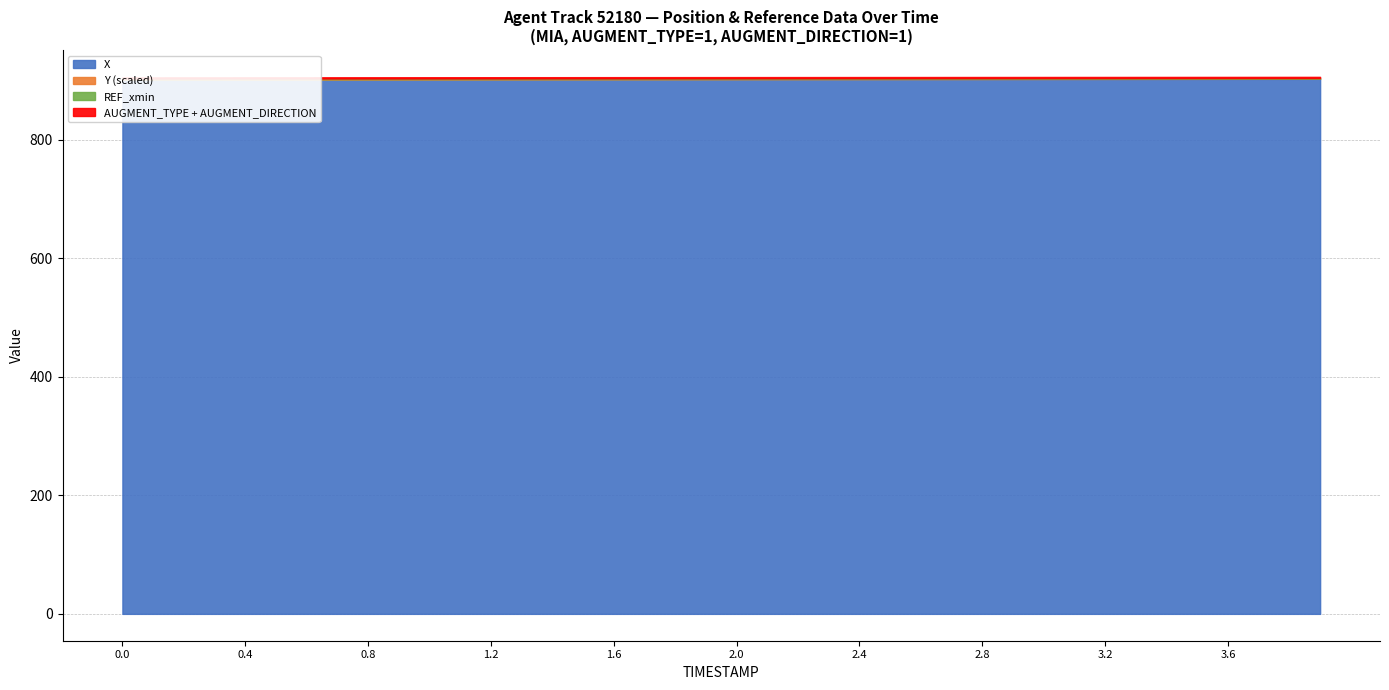

The value of REF_xmin at 1.3 is 901.2. True or false?

True